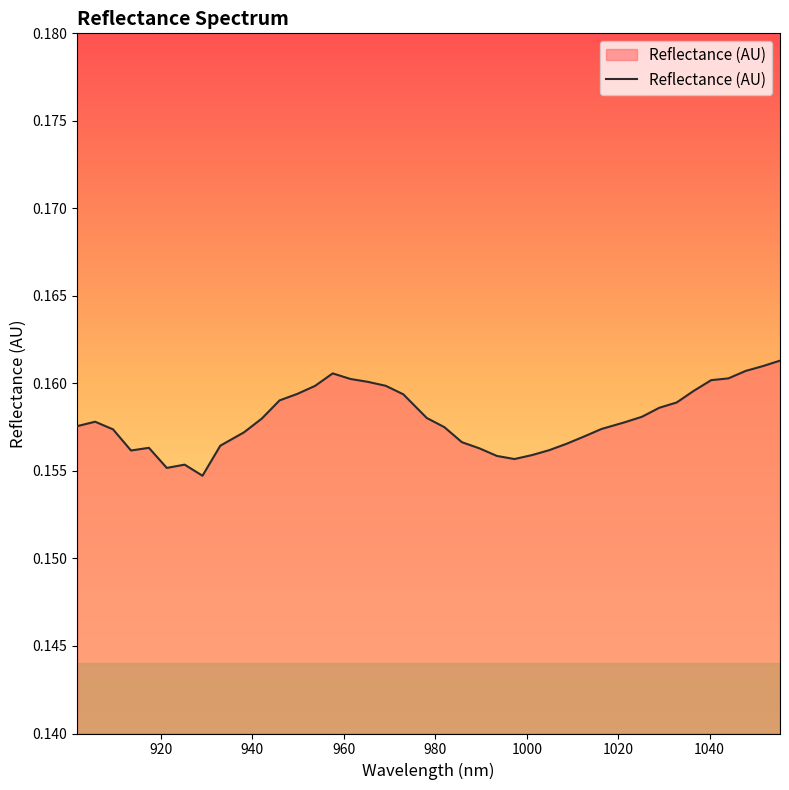

How many categories are shown in the chart?

40